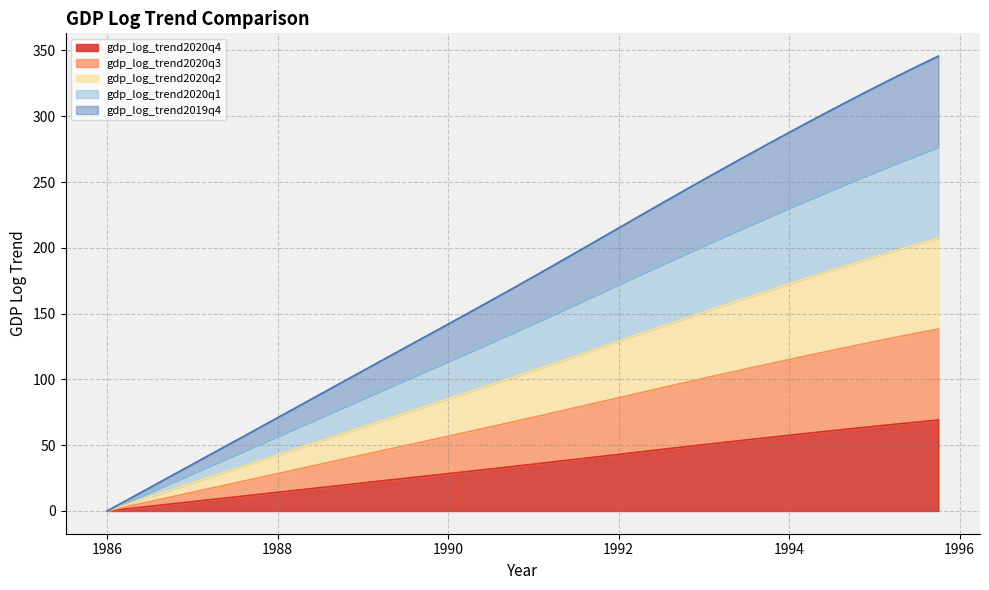

What is the label of the 32nd point from the right?

1988